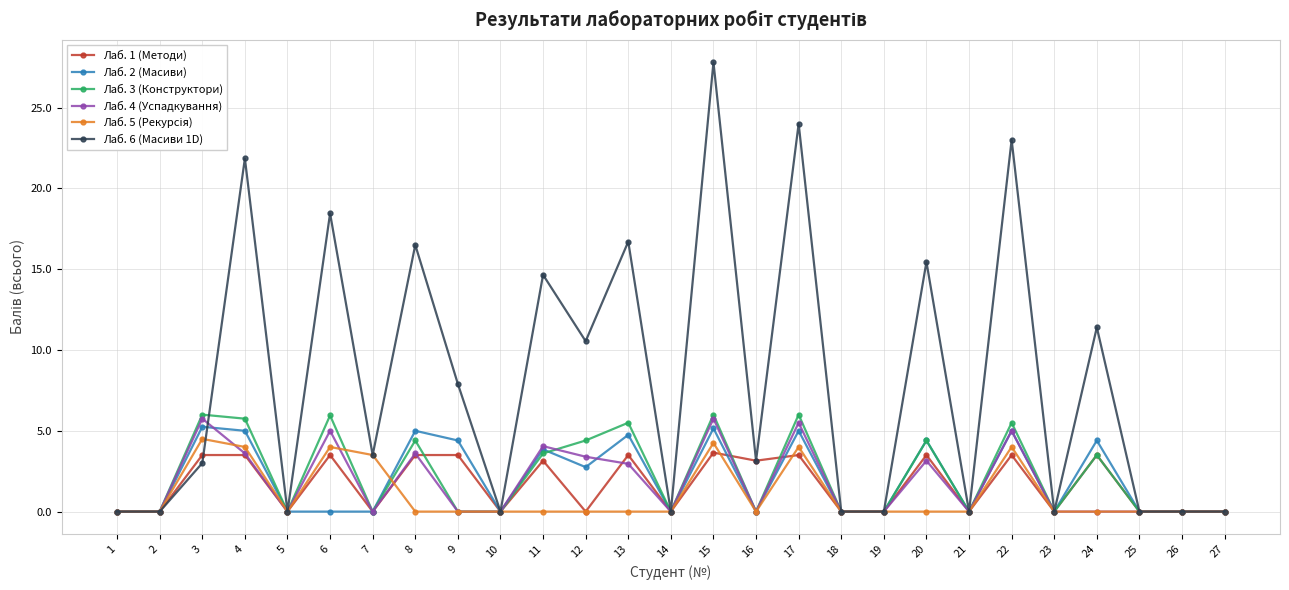

Which series has the largest total across all categories?

Лаб. 6 (Масиви 1D)